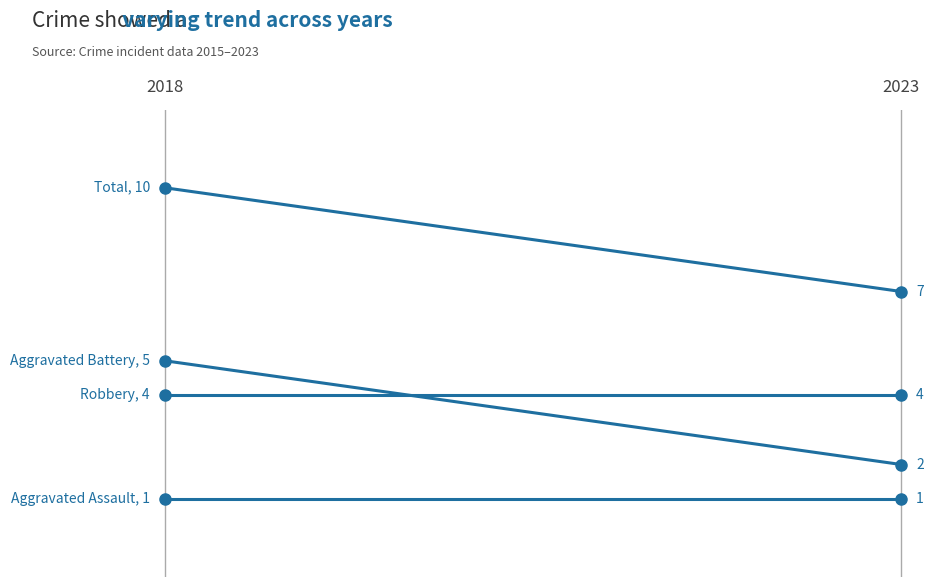

True or false: Aggravated Assault has a value of 1 at 2023.

True